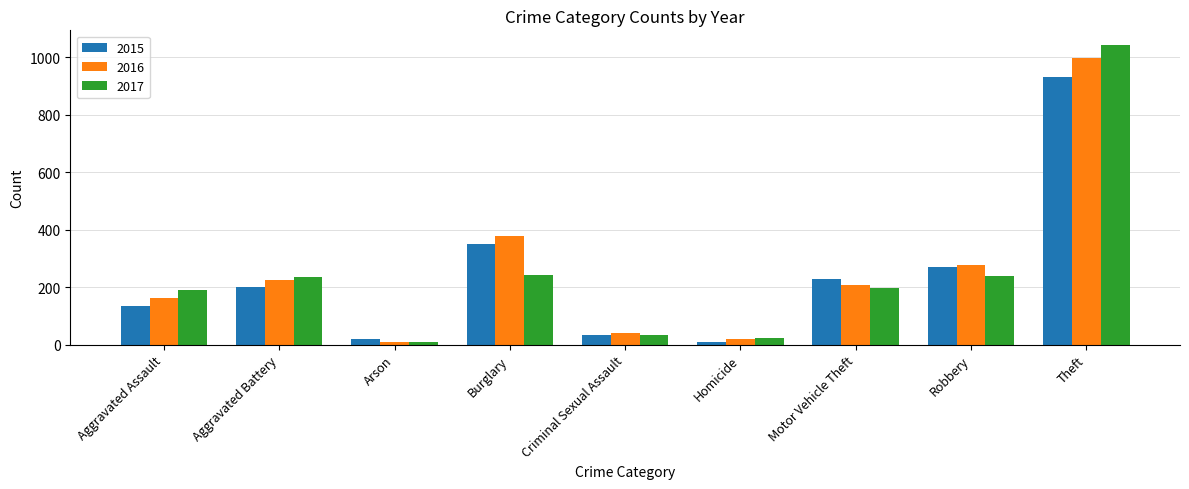

Which series changed the most between Aggravated Assault and Motor Vehicle Theft?

2015